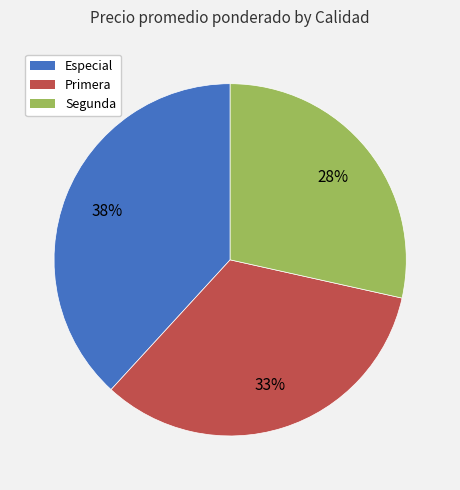

Which slice is the largest?

Especial